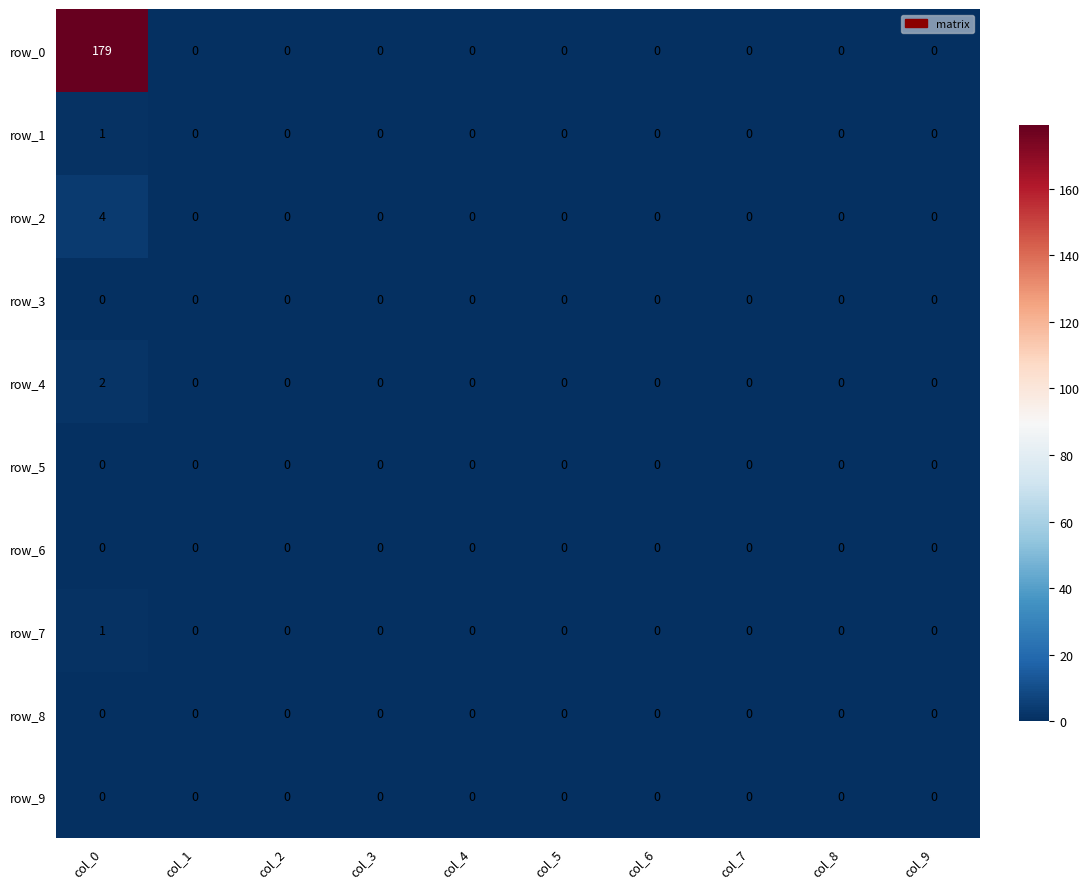

Which series has the largest total across all categories?

row_0